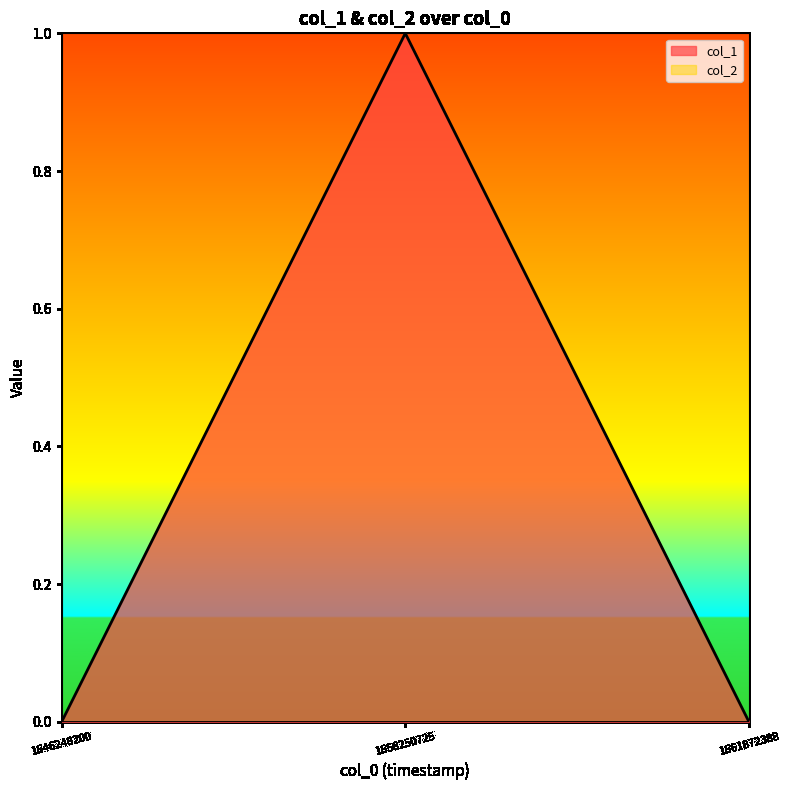

Is it true that the value at 1646248200 is 0?

True